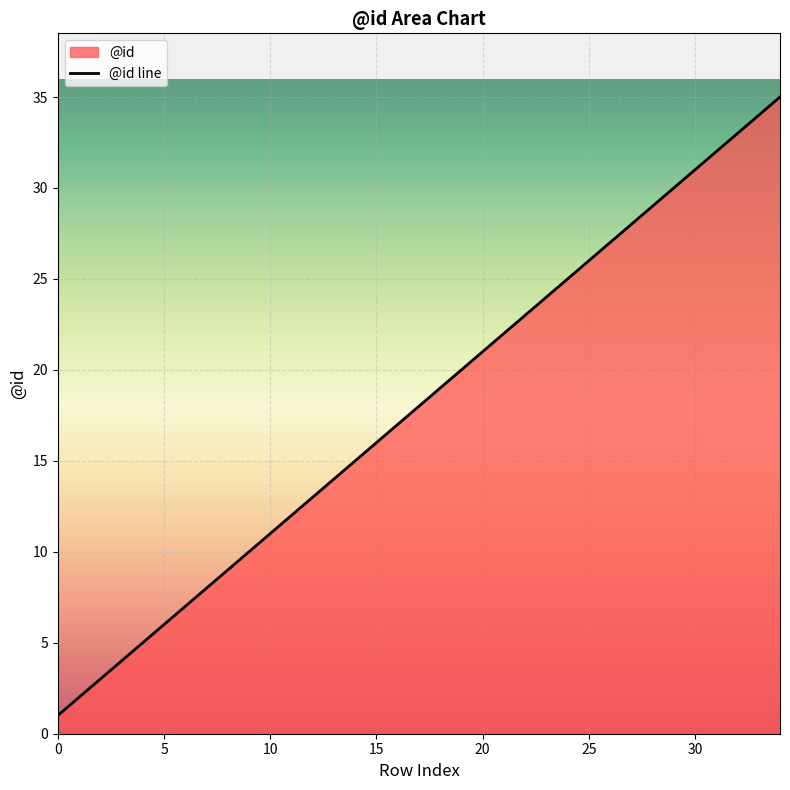

True or false: the data shows 22 at 21.

True